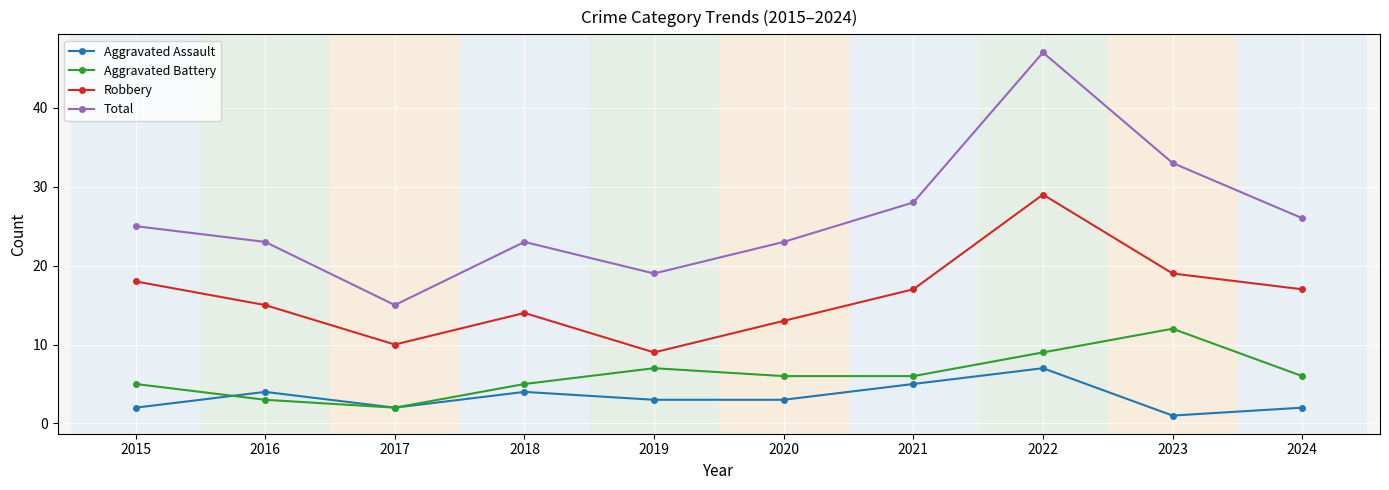

In Aggravated Battery, how many points are higher than both neighbors (excluding endpoints)?

2